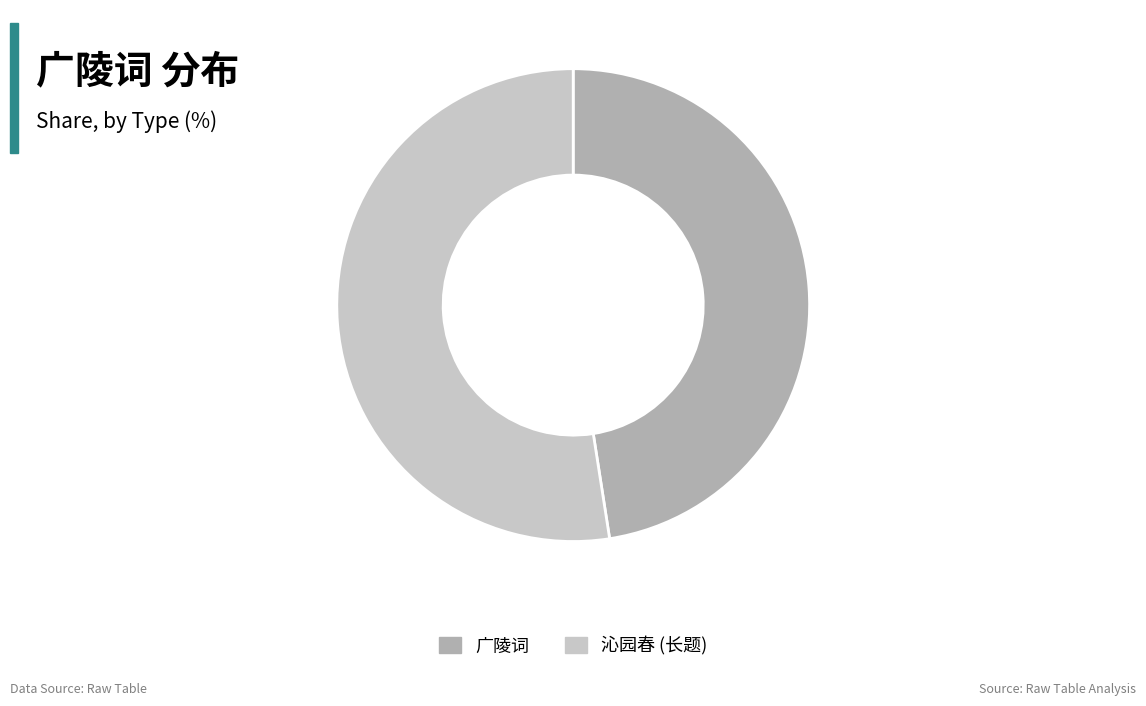

Does any single category account for the majority?

Yes